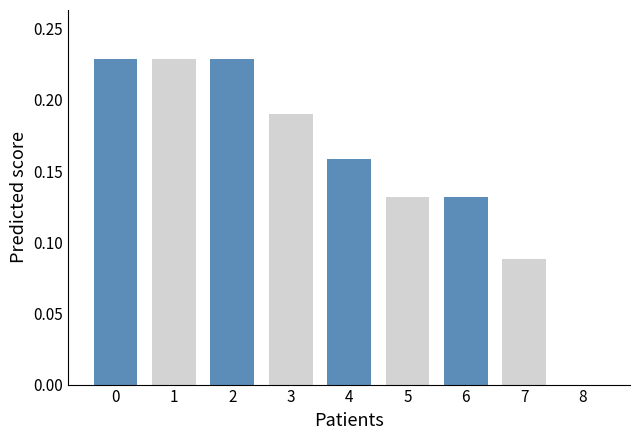

Which has a higher value, 8 or 4?

4